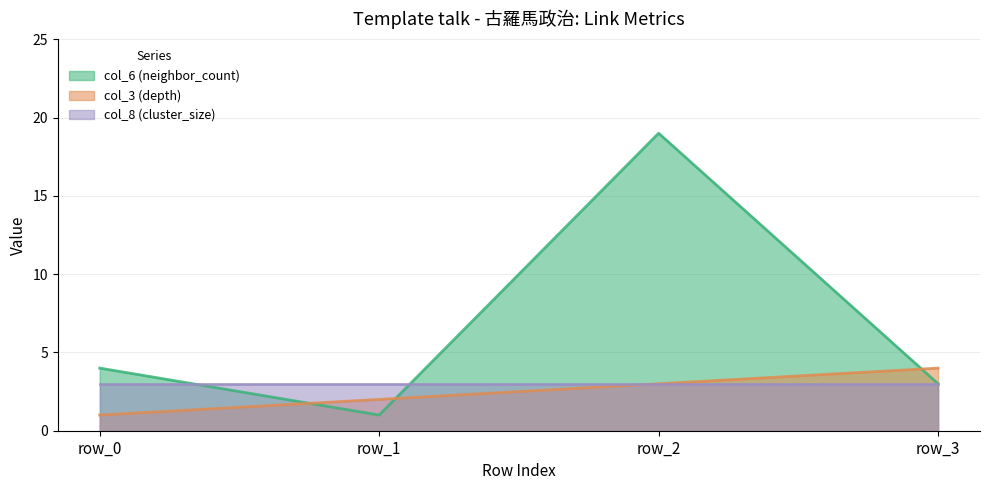

Is the value of col_3 (depth) at row_2 greater than the value of col_6 (neighbor_count) at row_0?

No